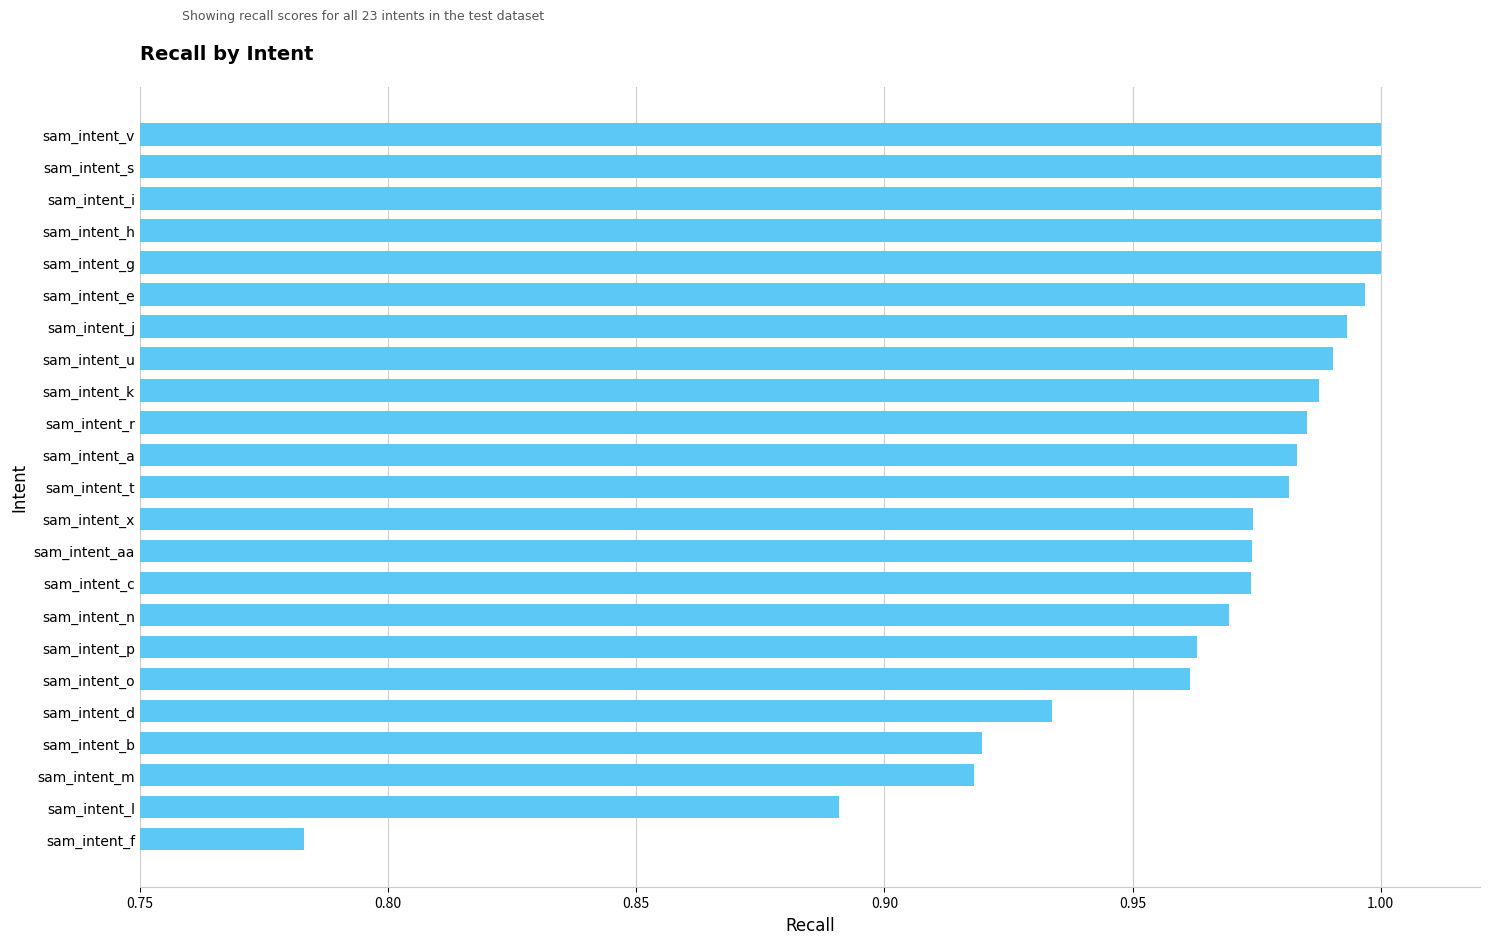

Which has a higher value, sam_intent_r or sam_intent_c?

sam_intent_r